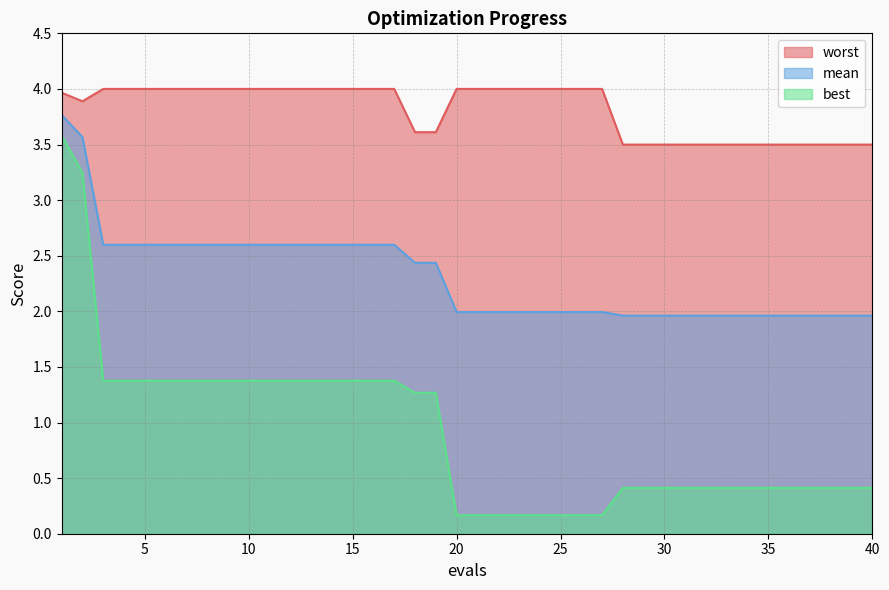

How many lines are shown in the chart?

3